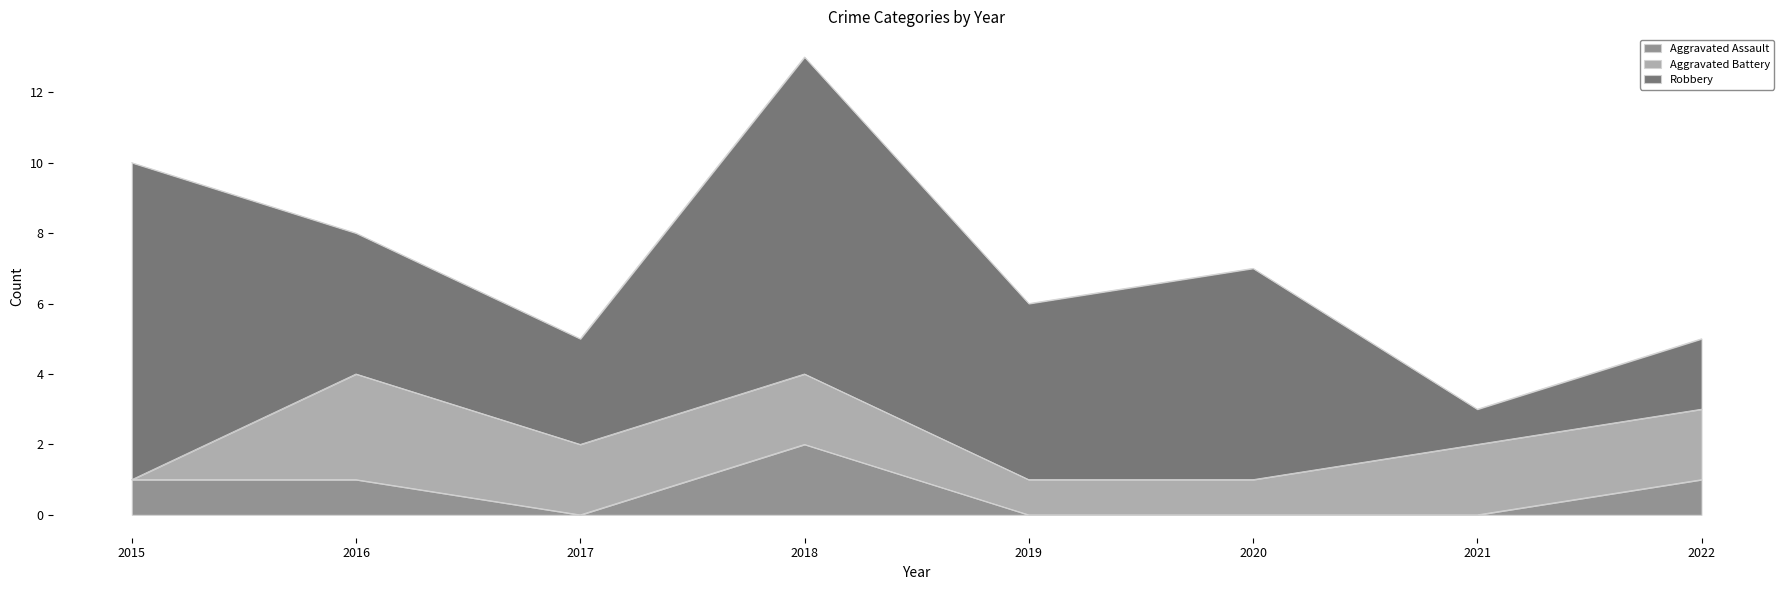

Rank the categories by Robbery value from highest to lowest.

2015, 2018, 2020, 2019, 2016, 2017, 2022, 2021